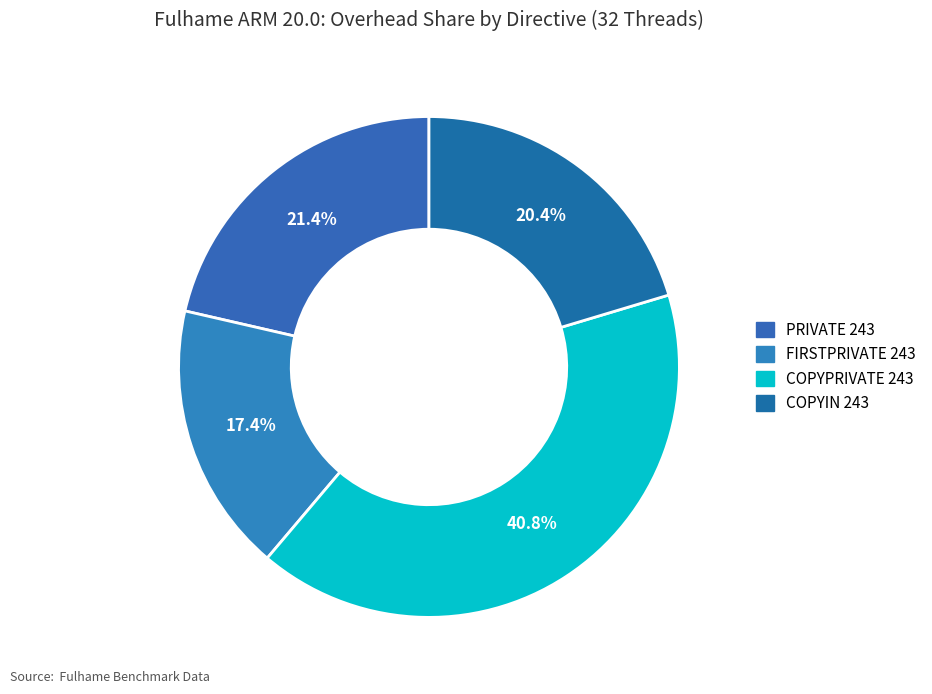

What is the total percentage of COPYIN 243 and PRIVATE 243?

41.8%